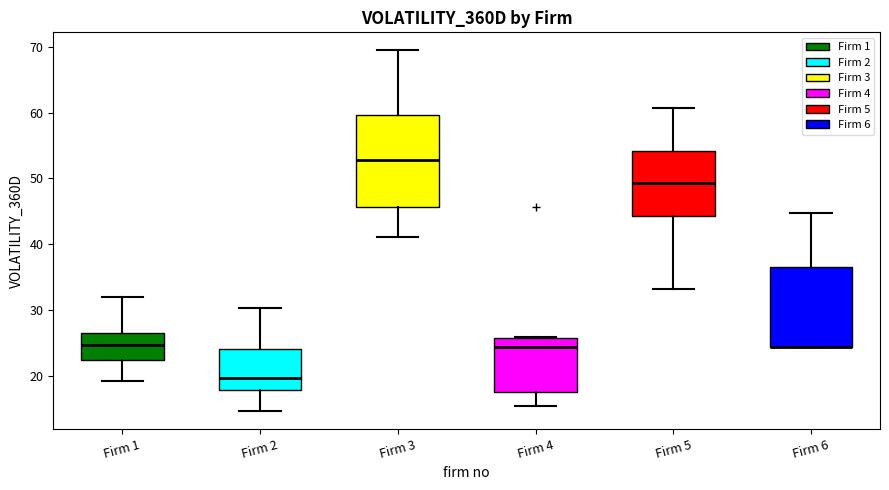

Which box is the tallest, from its lower edge to its upper edge?

Firm 3